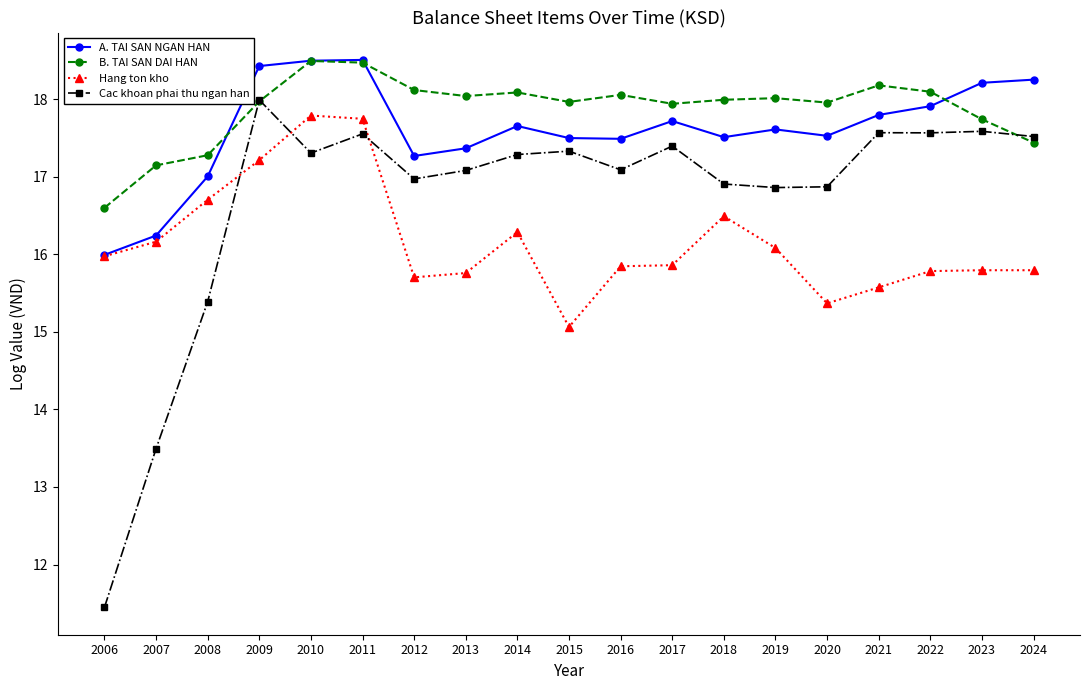

At 2016, list the series in order from smallest to largest.

Hang ton kho, Cac khoan phai thu ngan han, A. TAI SAN NGAN HAN, B. TAI SAN DAI HAN